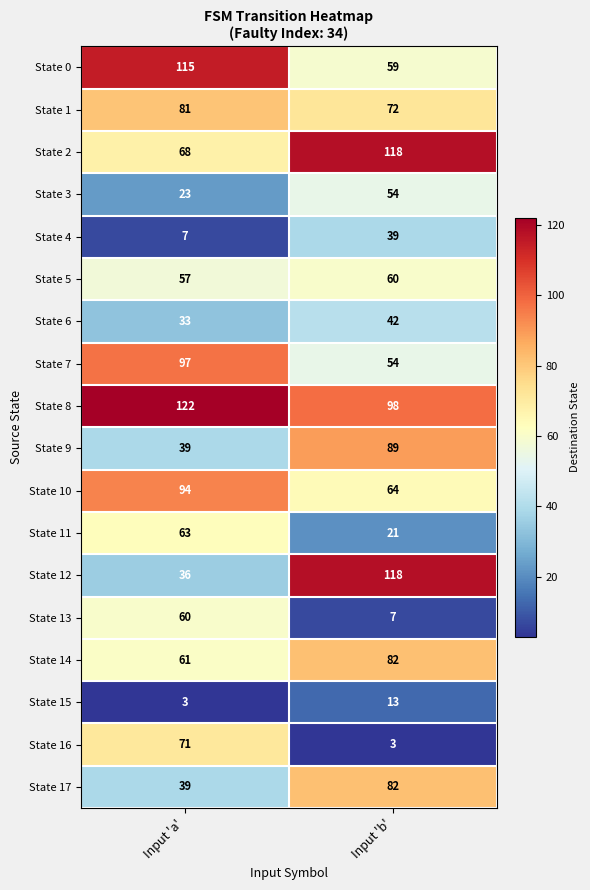

What value does the State 11 series have at Input 'b', to the nearest 10?

20